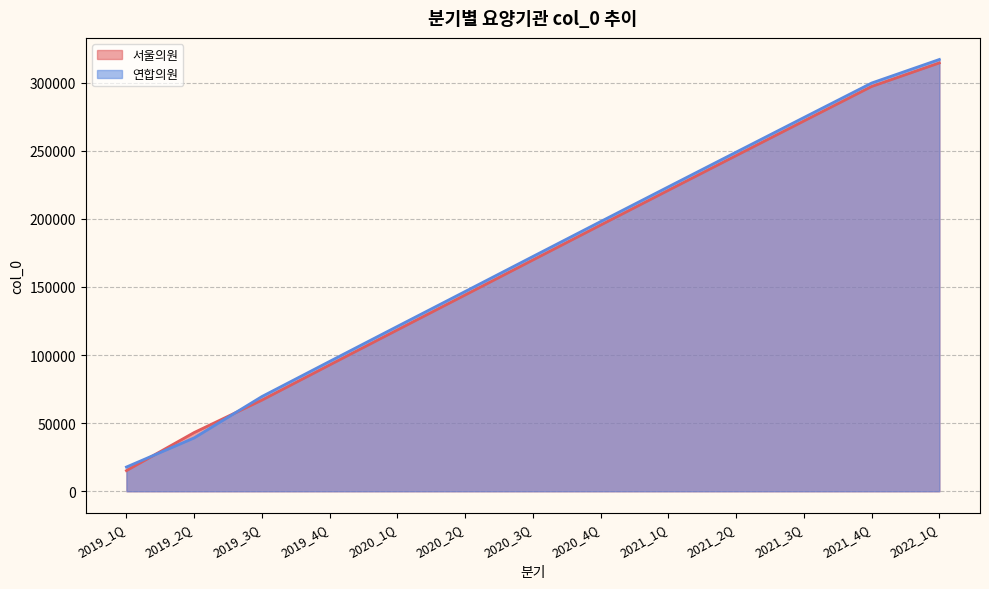

After their last crossing, which series has the higher values: 서울의원 or 연합의원?

연합의원